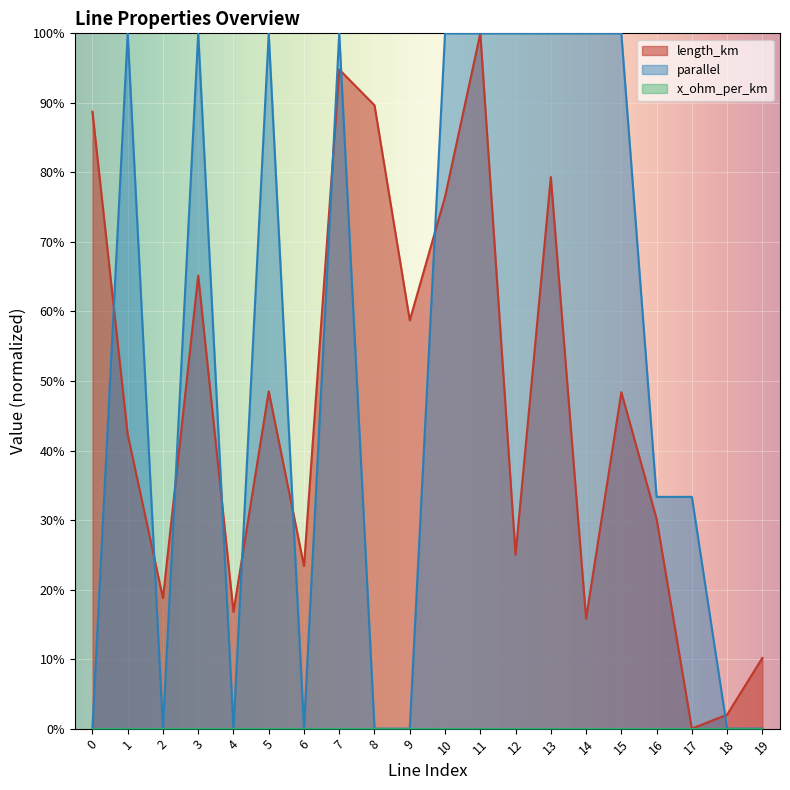

Between 3 and 14, which series saw the biggest shift?

length_km